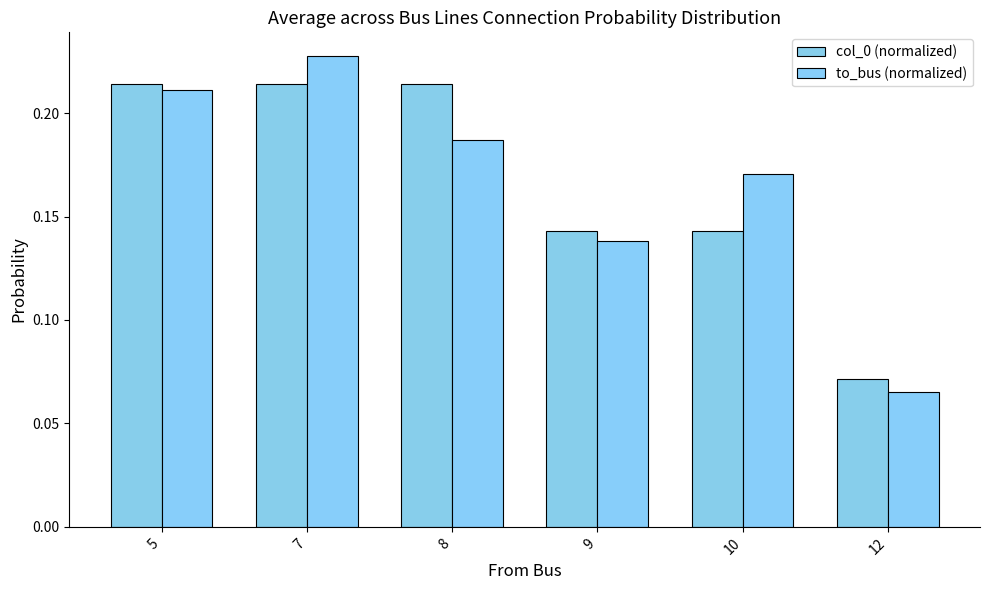

How many bars are there in each group?

2